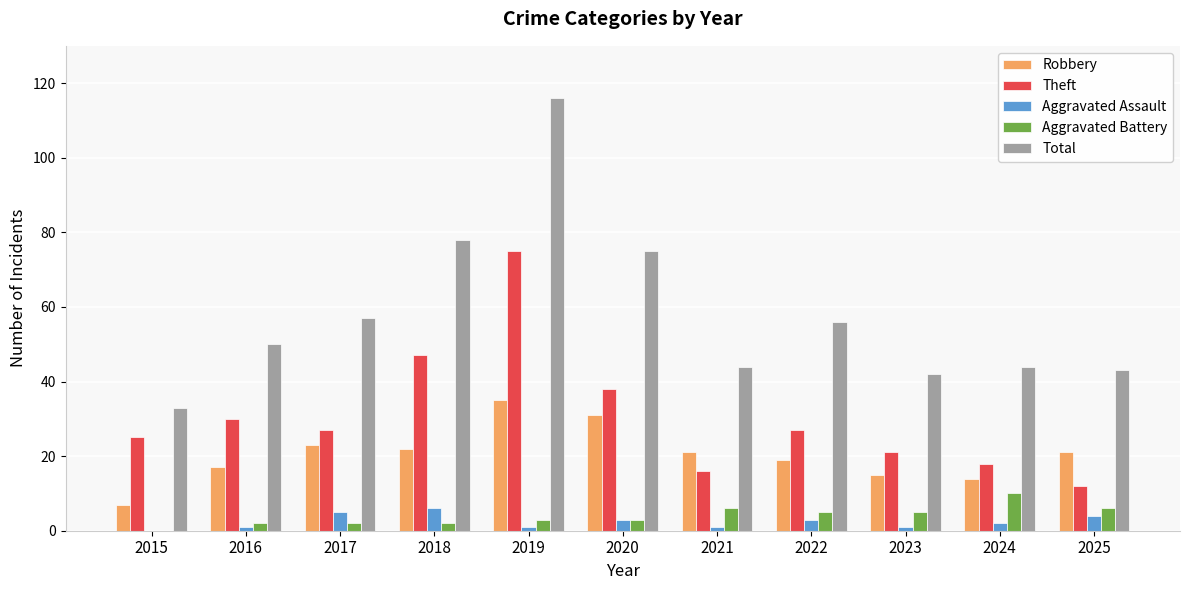

What is the total value across all series at 2018?

155